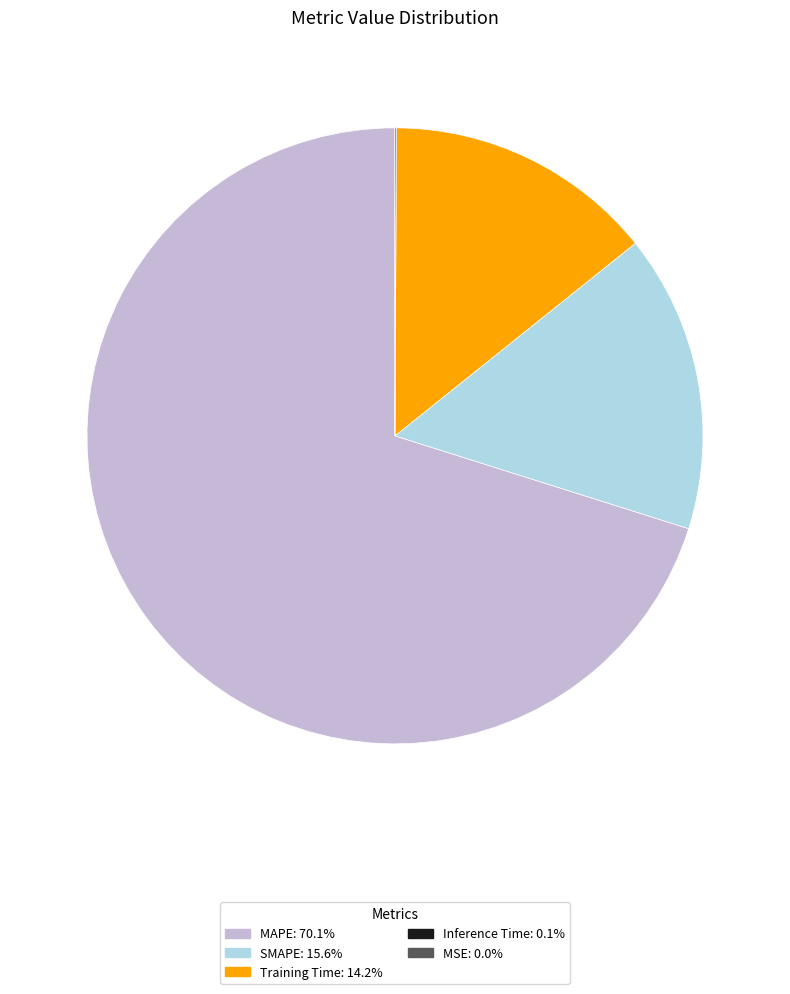

Which slice represents more than half of the pie?

MAPE